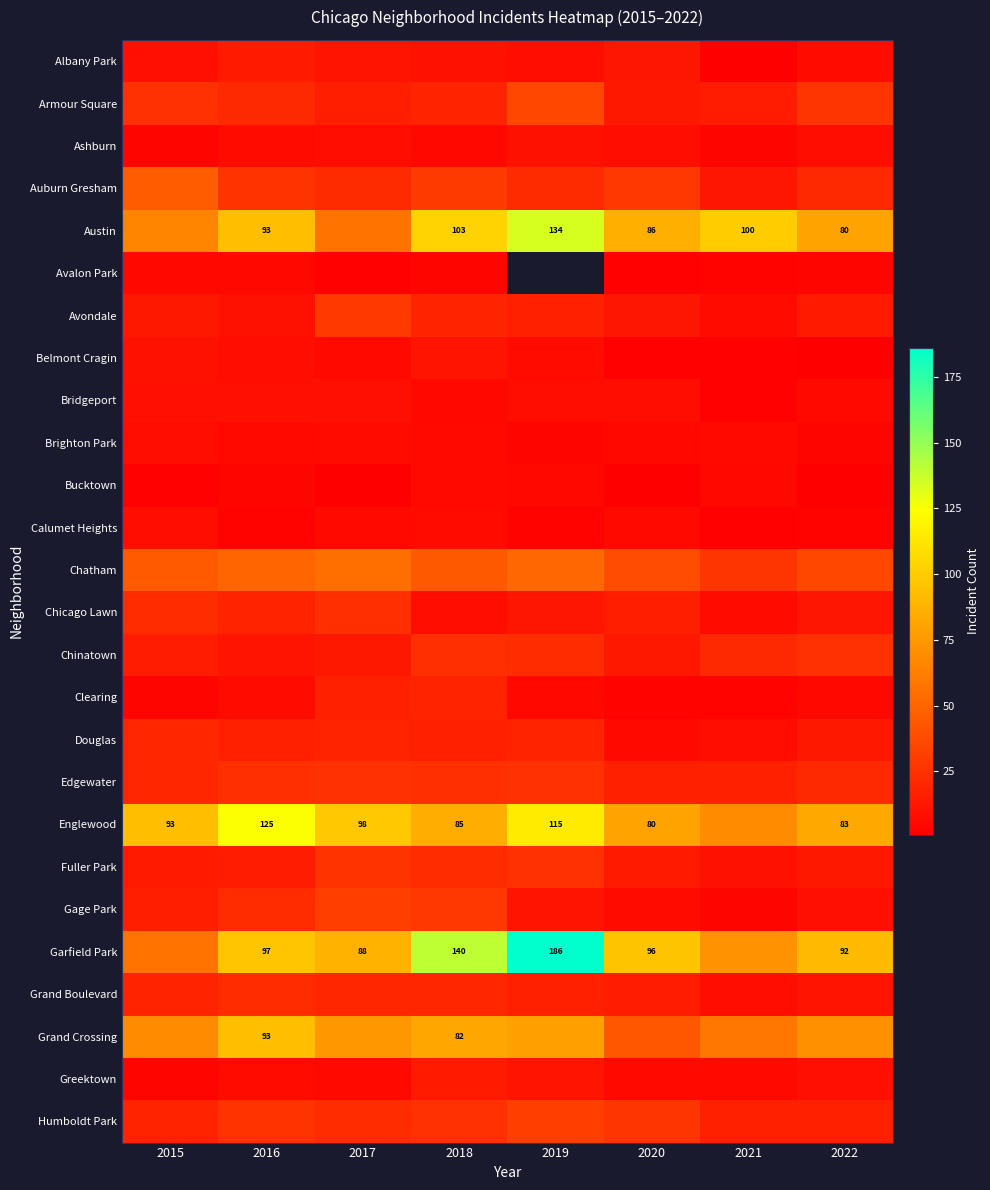

What is the total value across all series at 2018?

778.0